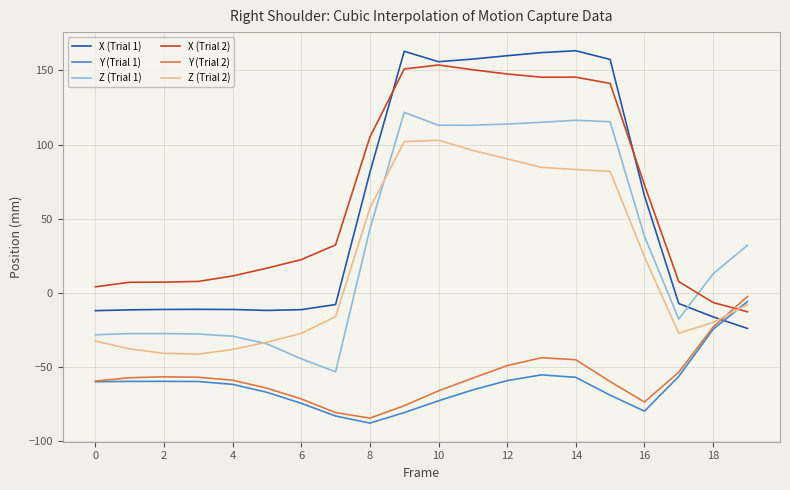

True or false: Y (Trial 2) and Z (Trial 1) intersect in this chart.

False